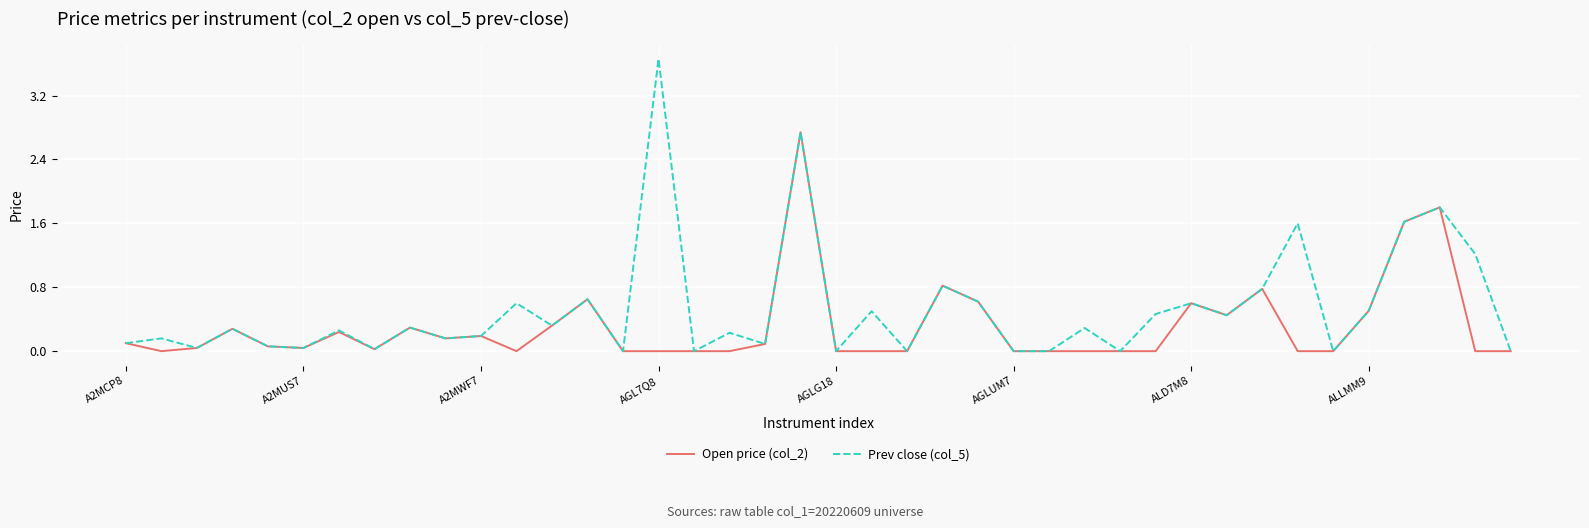

Which series has the largest total across all categories?

Prev close (col_5)